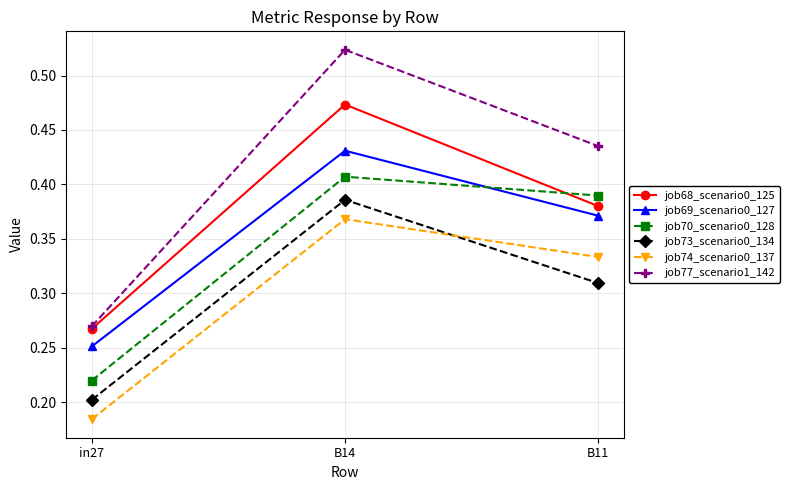

Is the value of job68_scenario0_125 at B14 greater than the value of job69_scenario0_127 at in27?

Yes